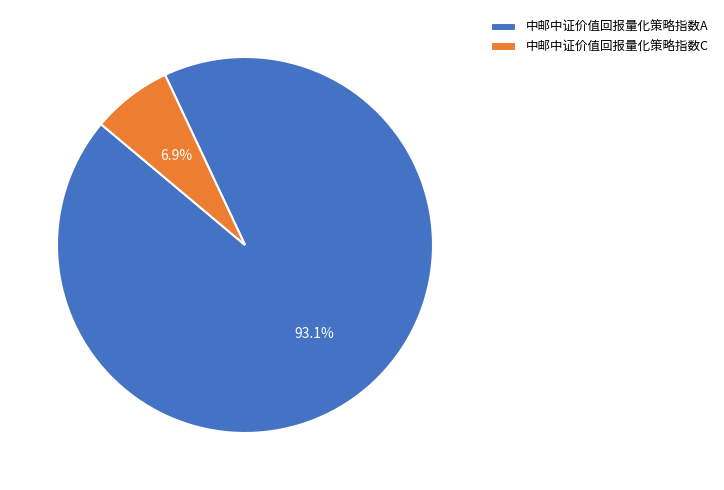

What percentage is the 中邮中证价值回报量化策略指数A slice, to the nearest percent?

93%